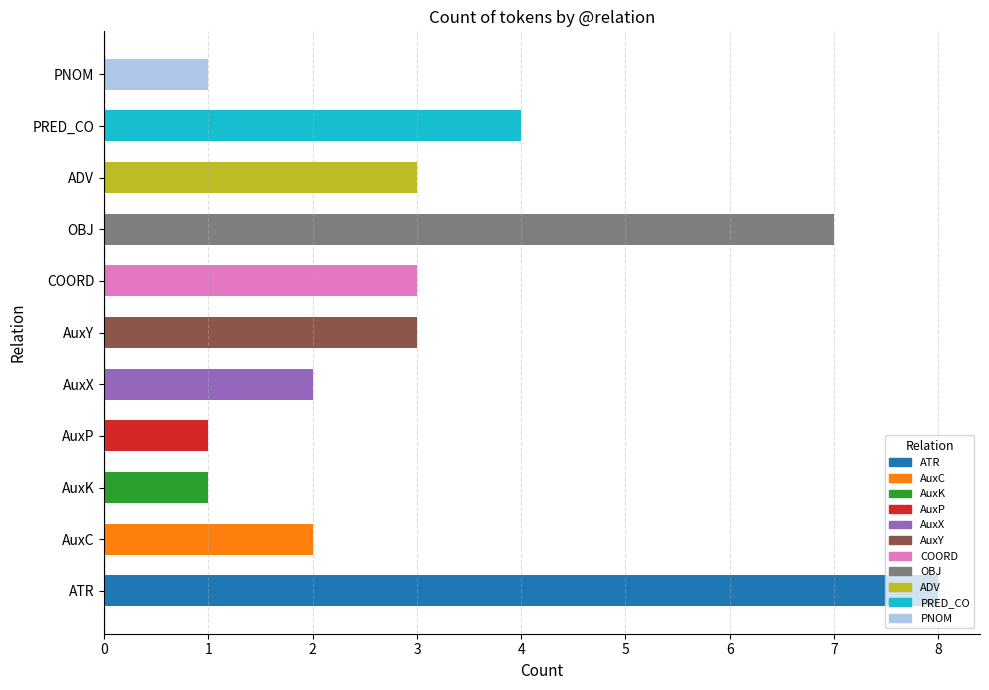

The chart shows a value of 5 at COORD. True or false?

False